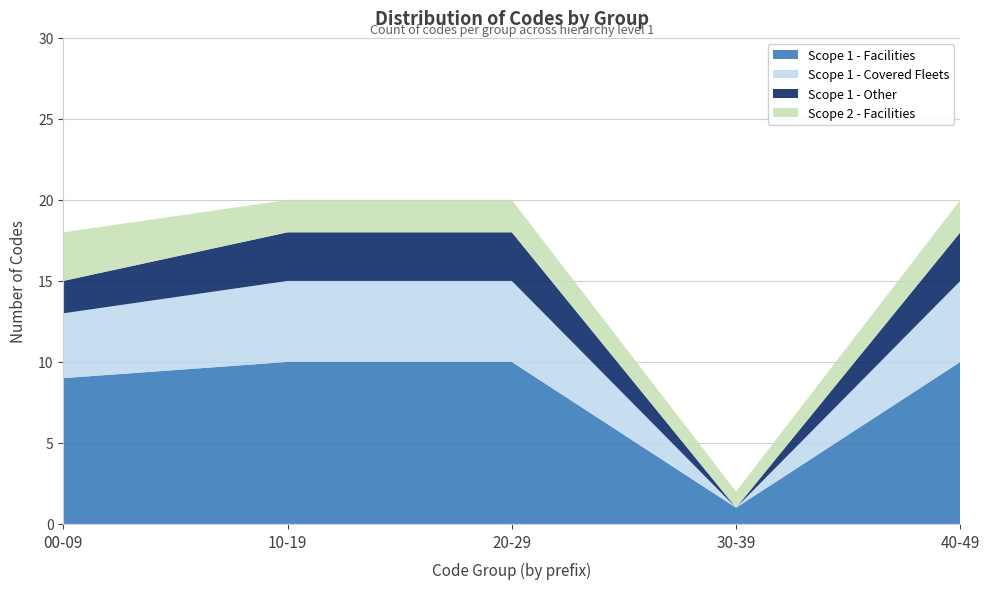

Reading left to right, transcribe the values for Scope 1 - Facilities.

9	10	10	1	10